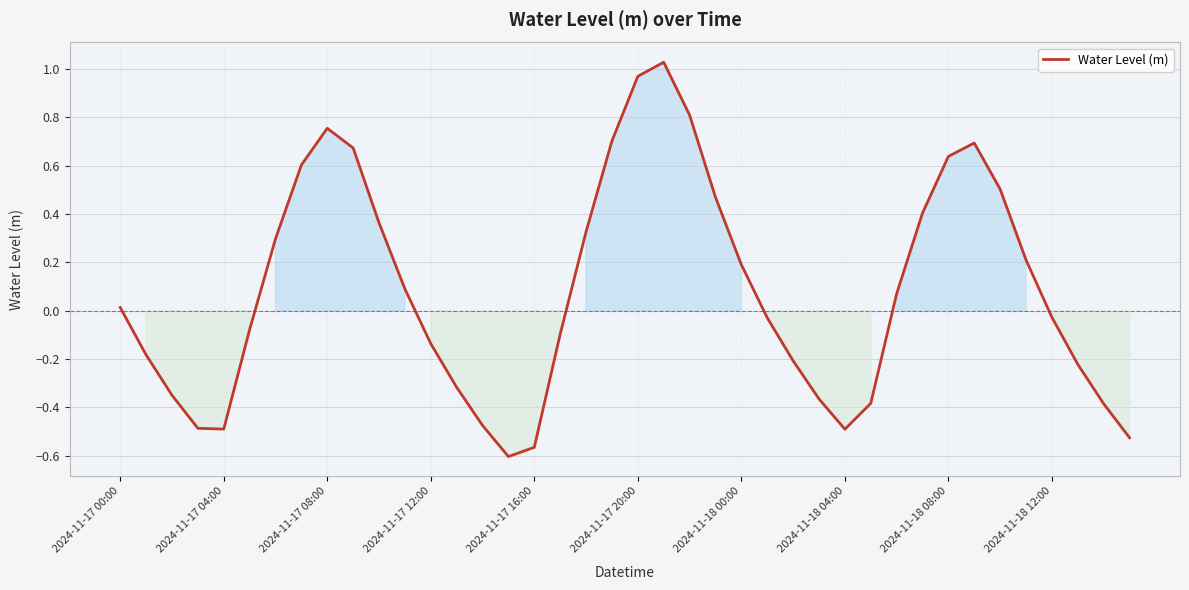

What is the minimum value shown in the chart?

-0.6